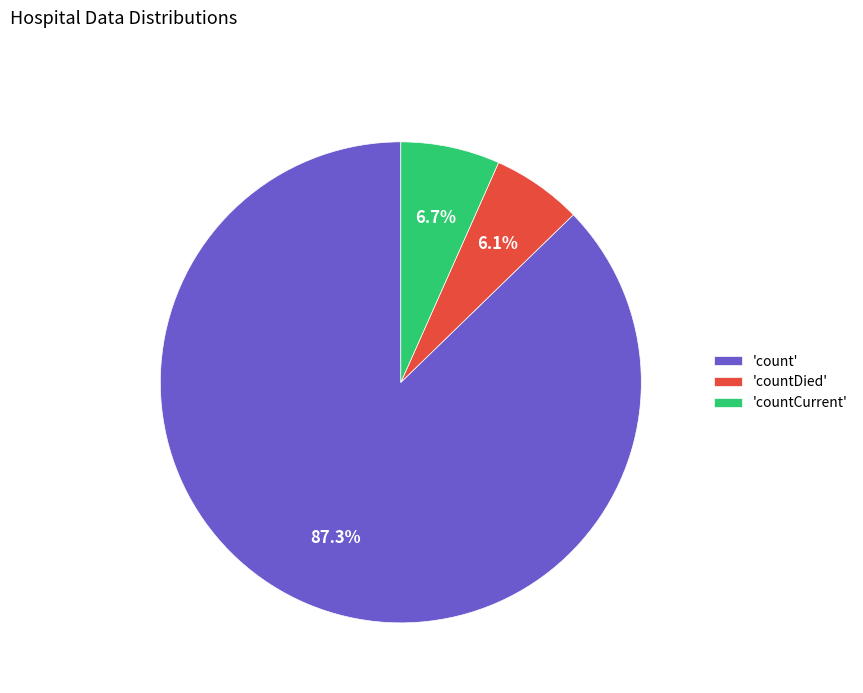

To the nearest percent, what is the difference between the largest and smallest slice percentages?

81%